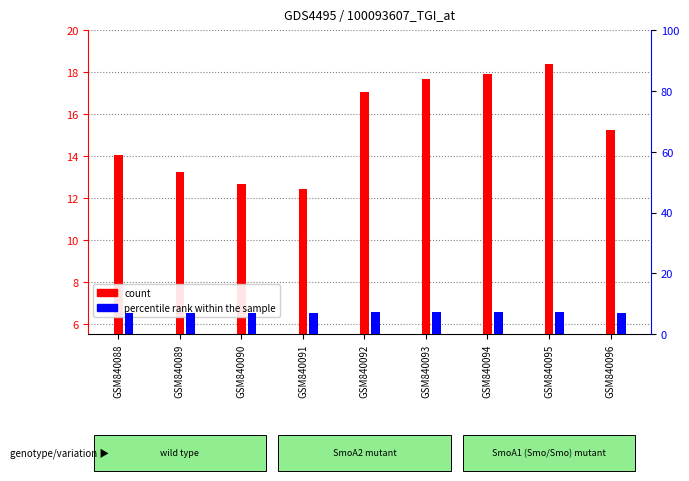

At which label is count closest to 15?

GSM840096